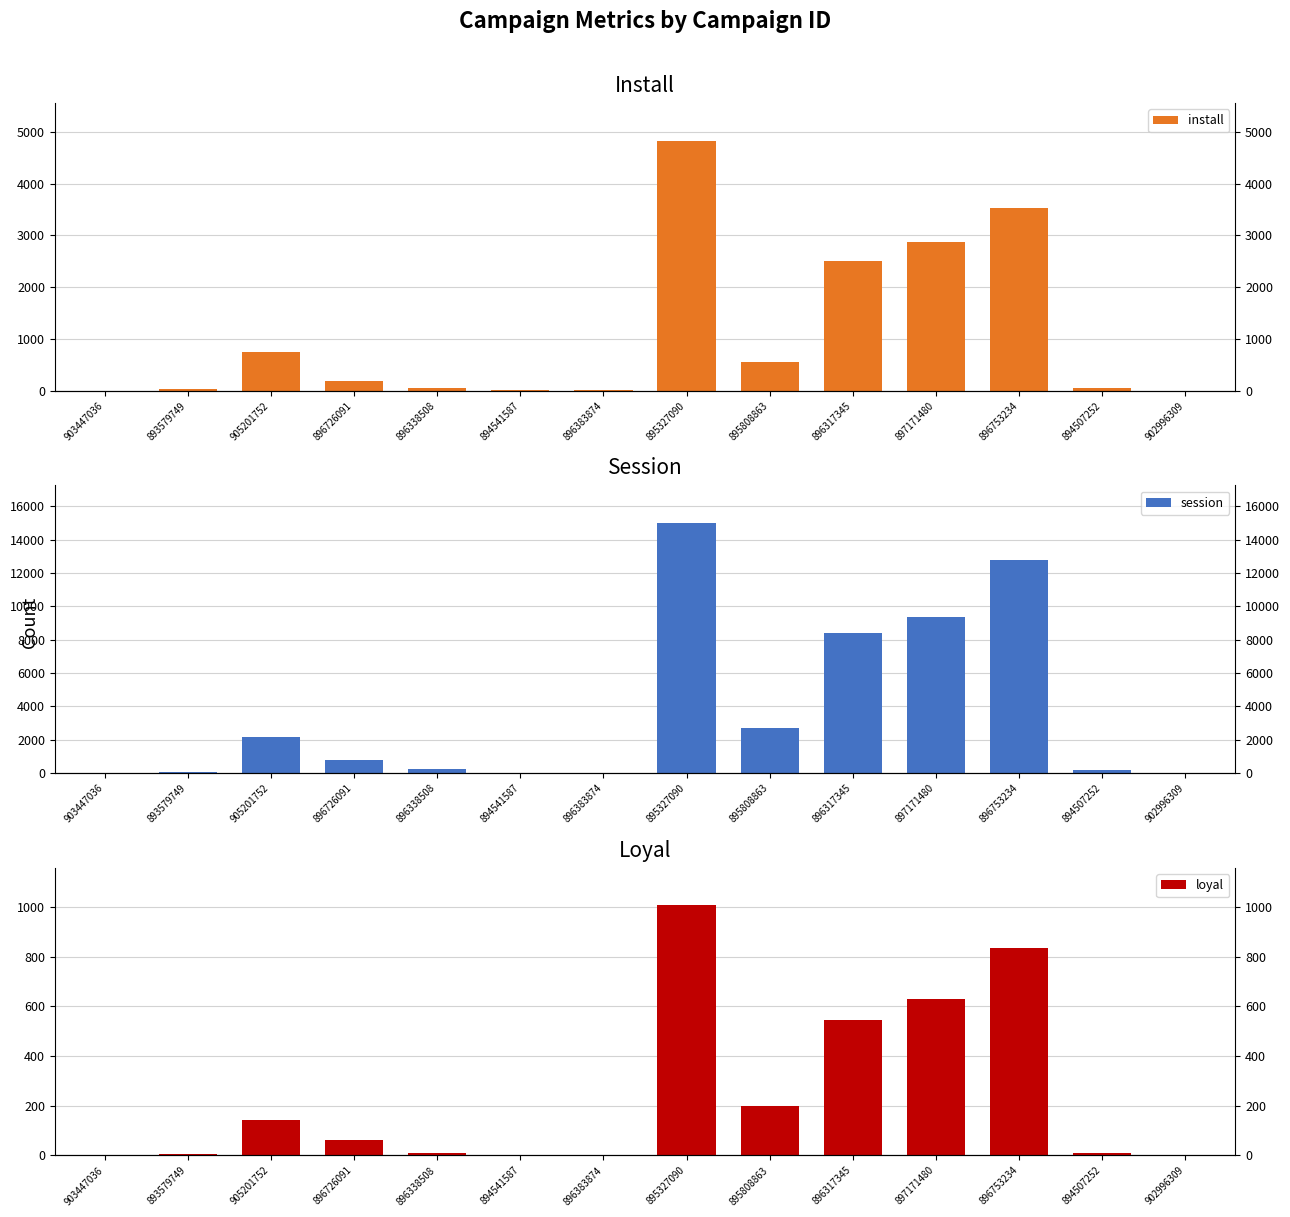

Is the value of install at 895808863 greater than the value of session at 896726091?

No